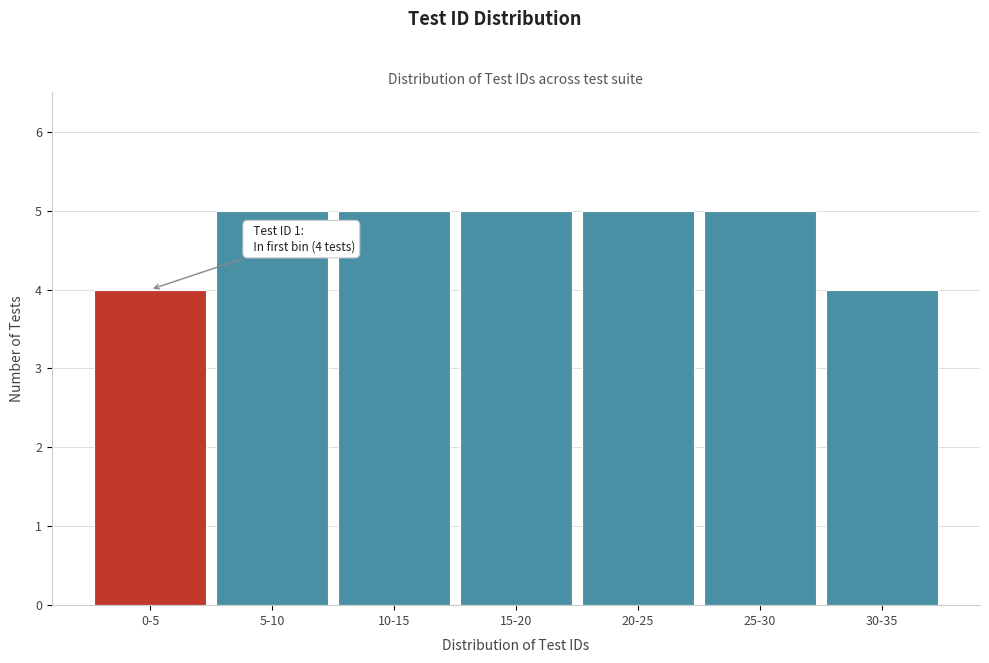

Reading left to right, list all the values displayed in this chart.

4	5	5	5	5	5	4